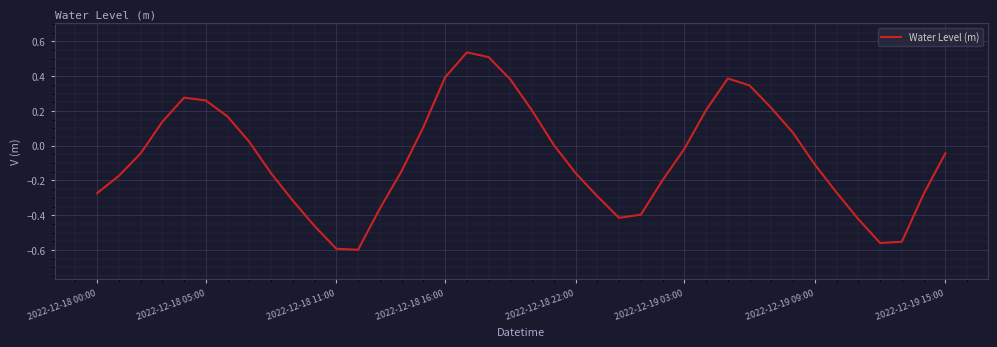

What is the difference between the maximum and minimum values?

1.1